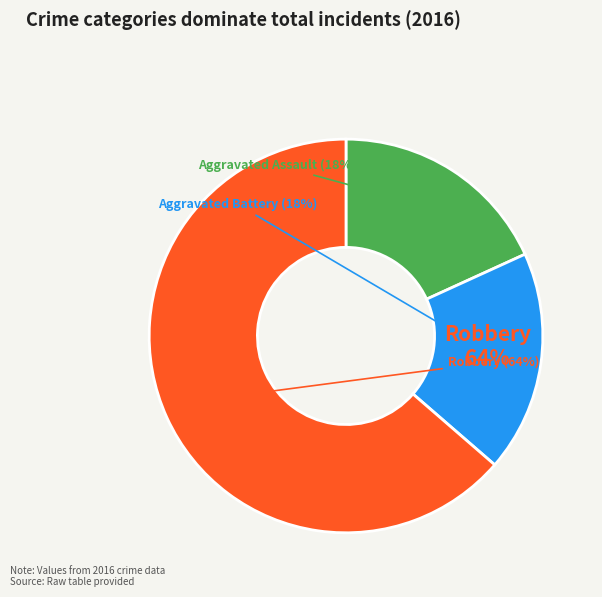

To the nearest percent, what portion does Robbery represent?

64%